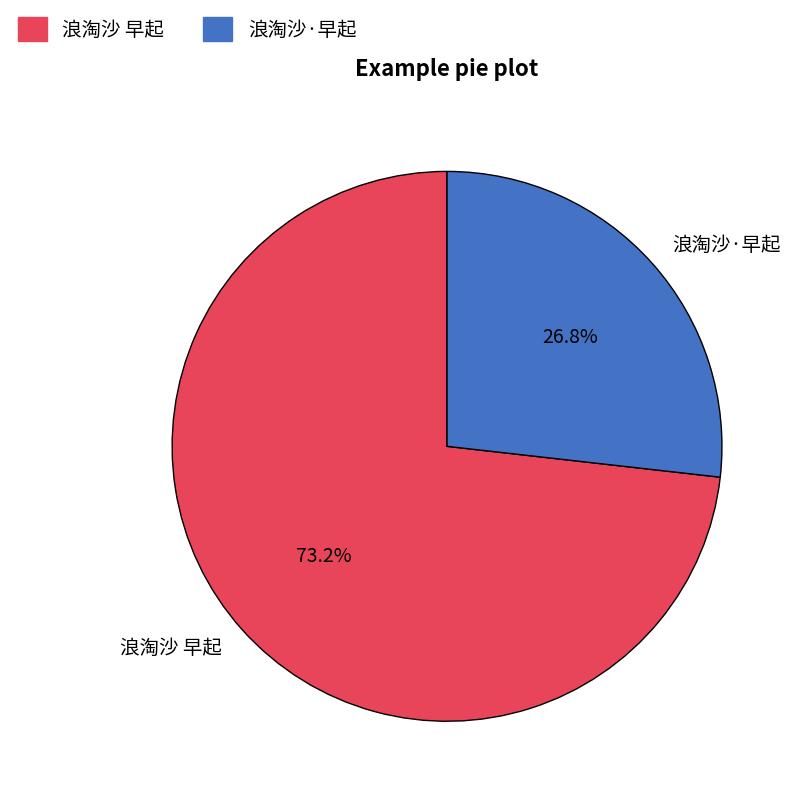

To the nearest percent, what portion does 浪淘沙 早起 represent?

73%